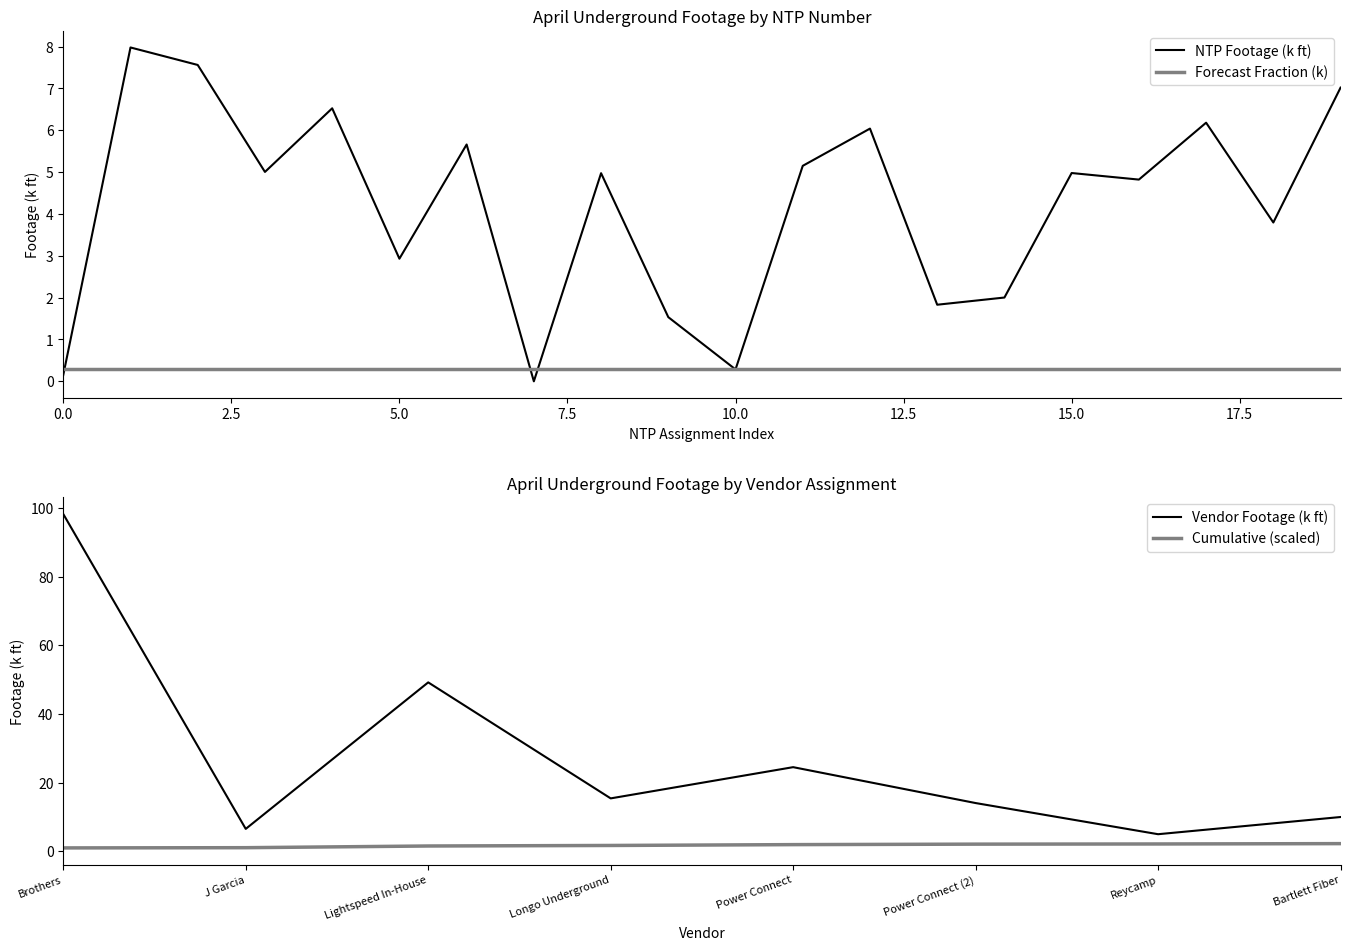

The Forecast Fraction (k) series shows 0.3 at 5.0. True or false?

True